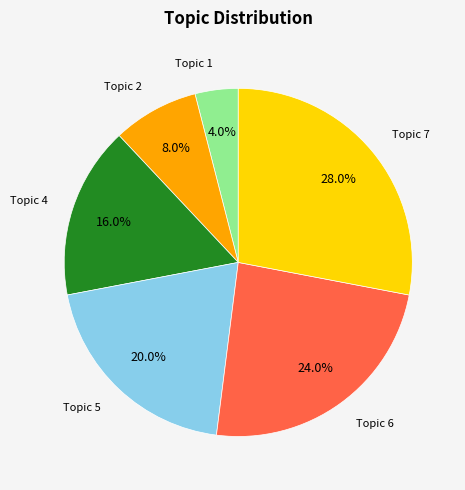

Is there any slice that represents more than half of the pie?

No